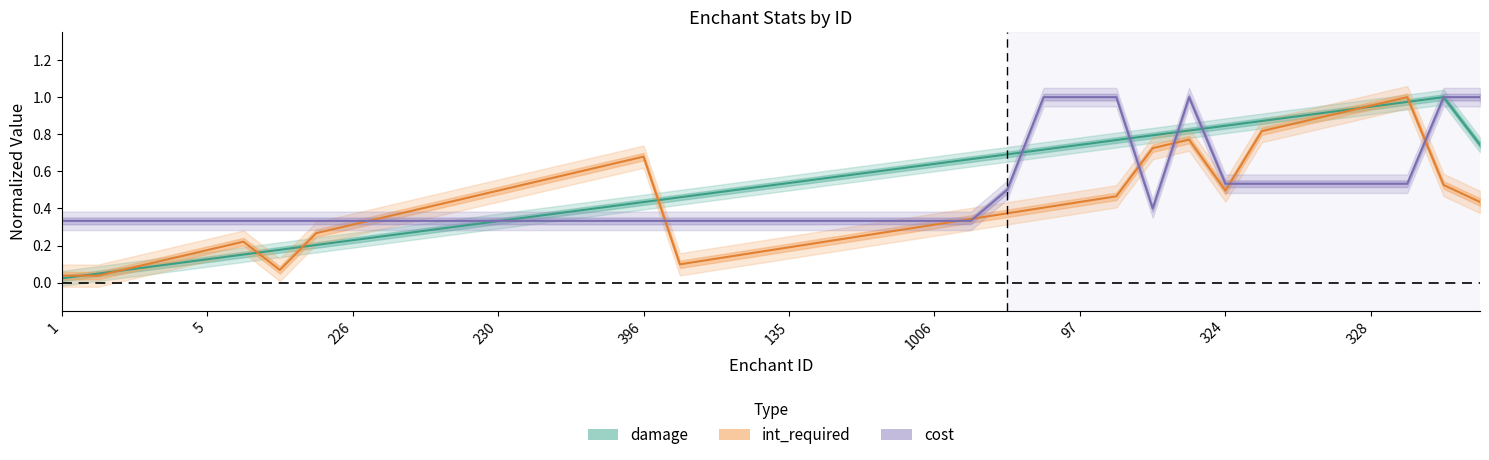

How many lines are shown in the chart?

3